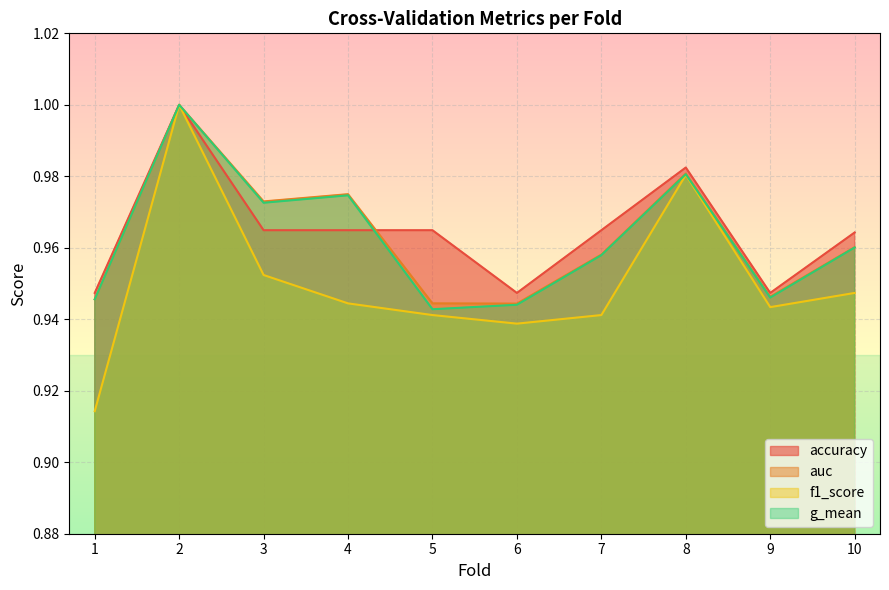

At which category is the sum across all series the highest?

2